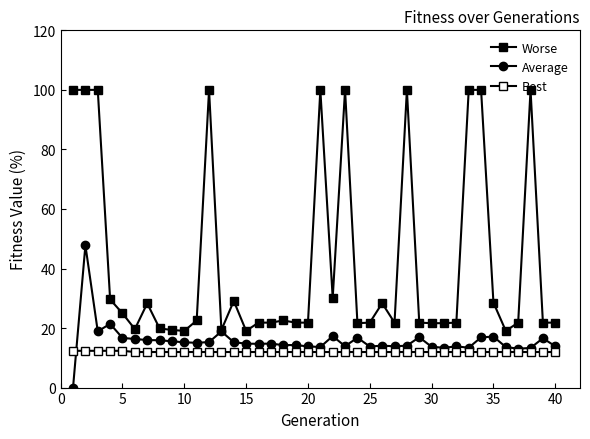

How many values in the Average series are below 14?

14